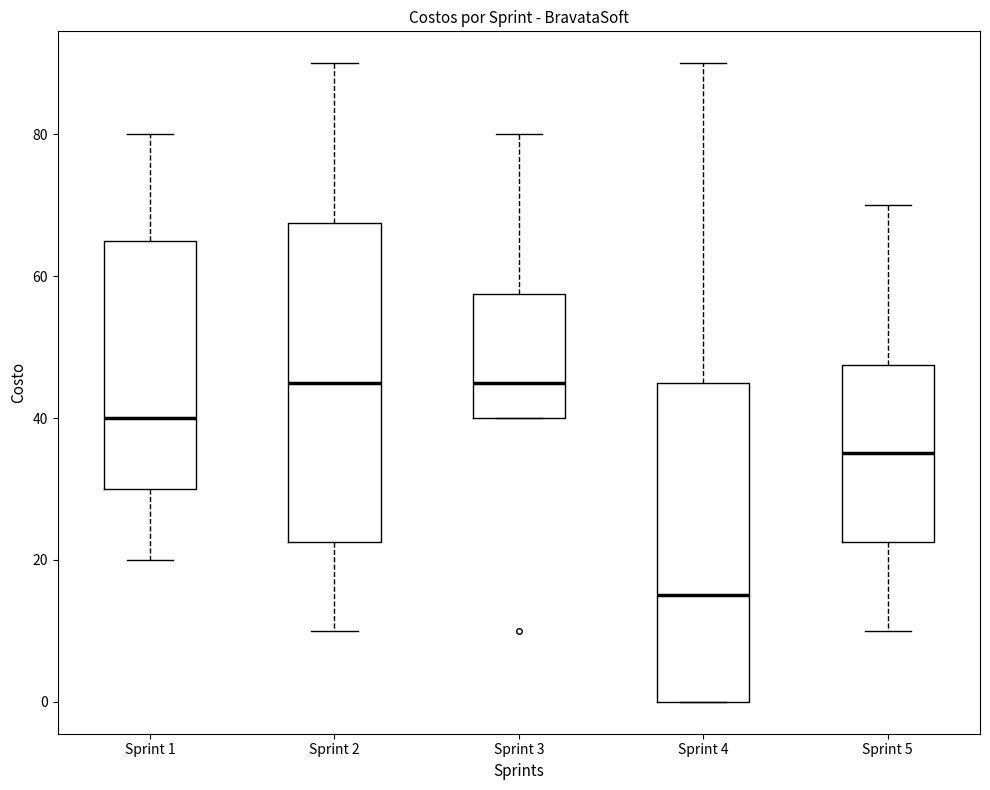

Reading left to right, read every box against the y-axis: the position of its median line, the range the box covers, and the ends of its whiskers. The values are not printed on the chart, so give them approximately, as read against the axis.

Sprint 1: median 40, box 30 to 66, whiskers 20 to 80
Sprint 2: median 46, box 22 to 68, whiskers 10 to 90
Sprint 3: median 46, box 40 to 58, whiskers 40 to 80
Sprint 4: median 16, box 0 to 46, whiskers 0 to 90
Sprint 5: median 36, box 22 to 48, whiskers 10 to 70